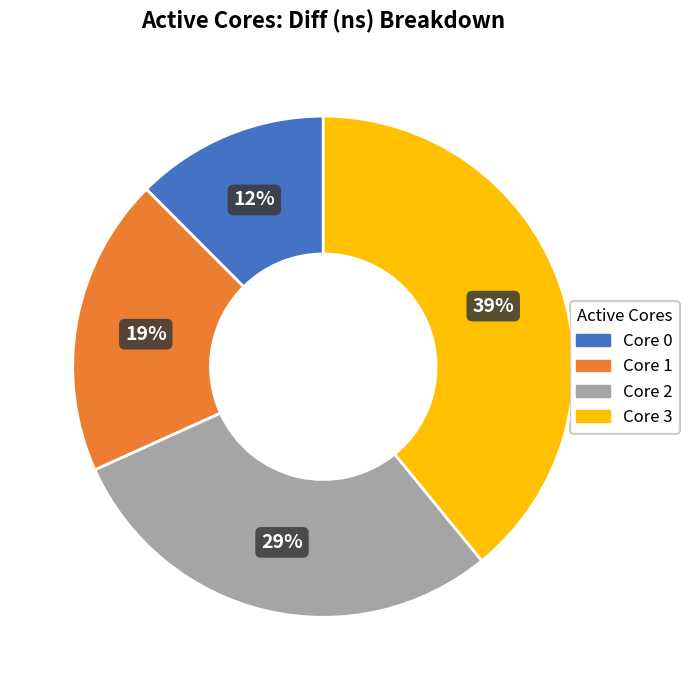

Is there any slice that represents more than half of the pie?

No